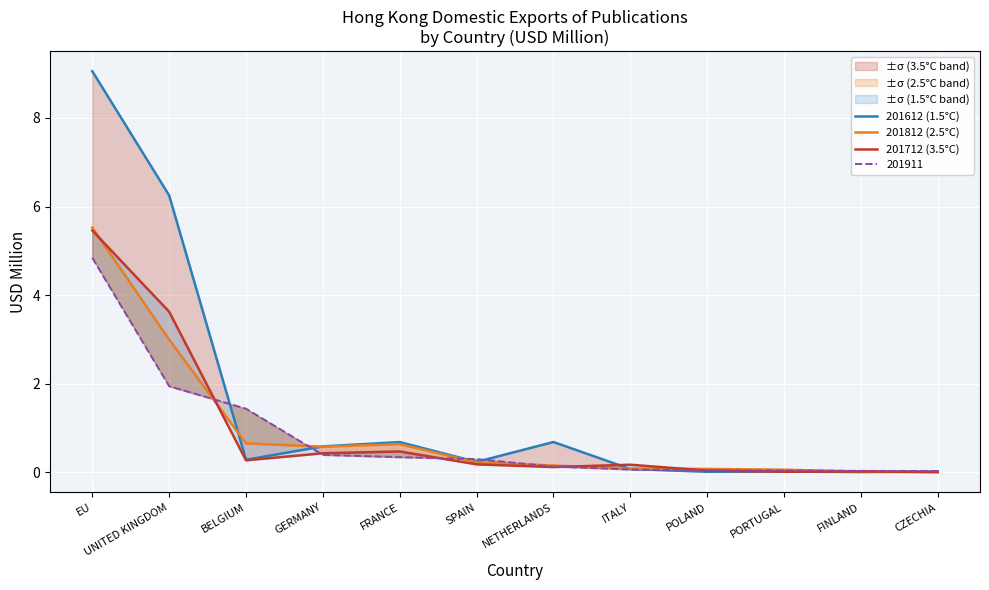

Where is 201612 (1.5°C) nearest to the value 4?

UNITED KINGDOM